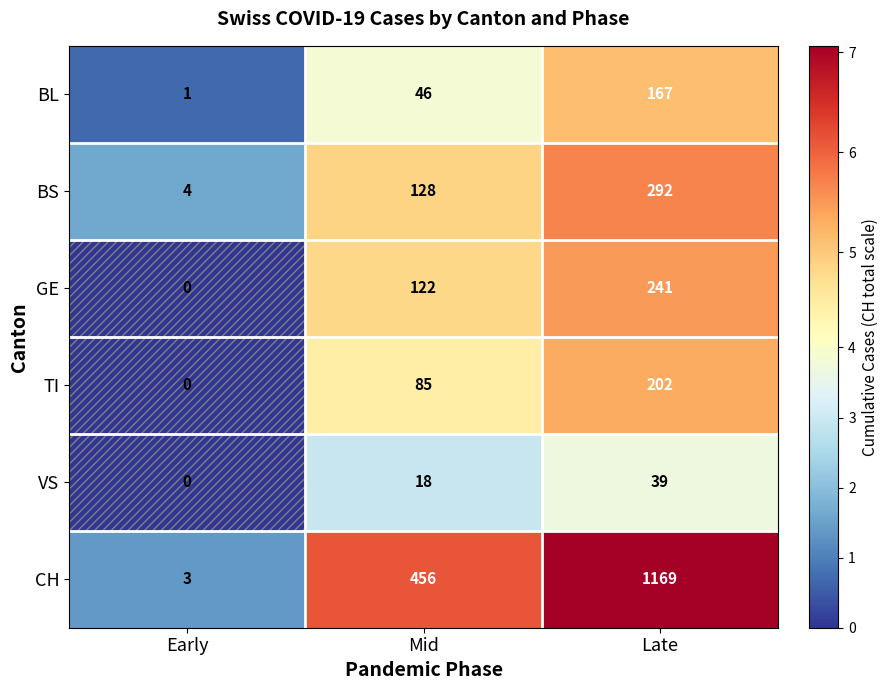

At which category is the sum across all series the highest?

Late